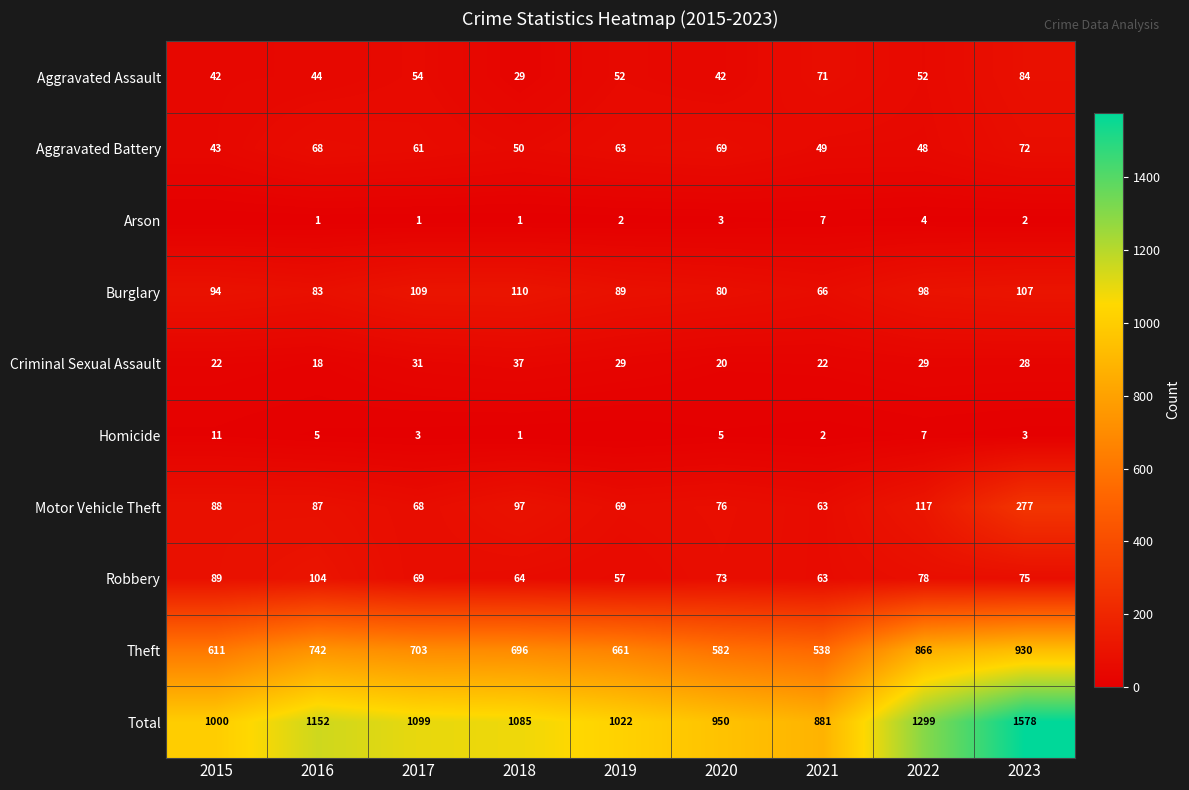

At which label is Criminal Sexual Assault closest to 27?

2023